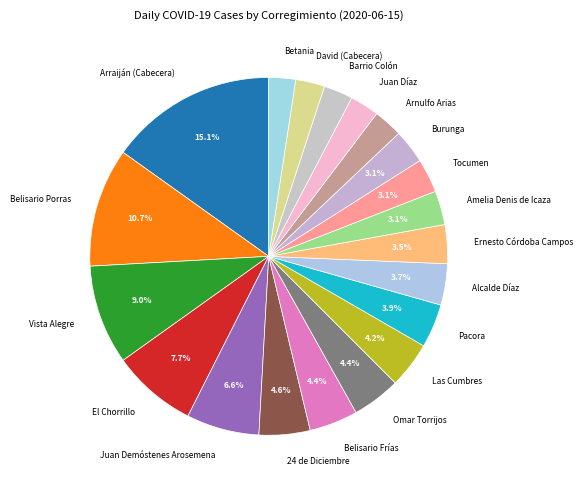

What is the largest slice in the pie chart?

Arraiján (Cabecera)